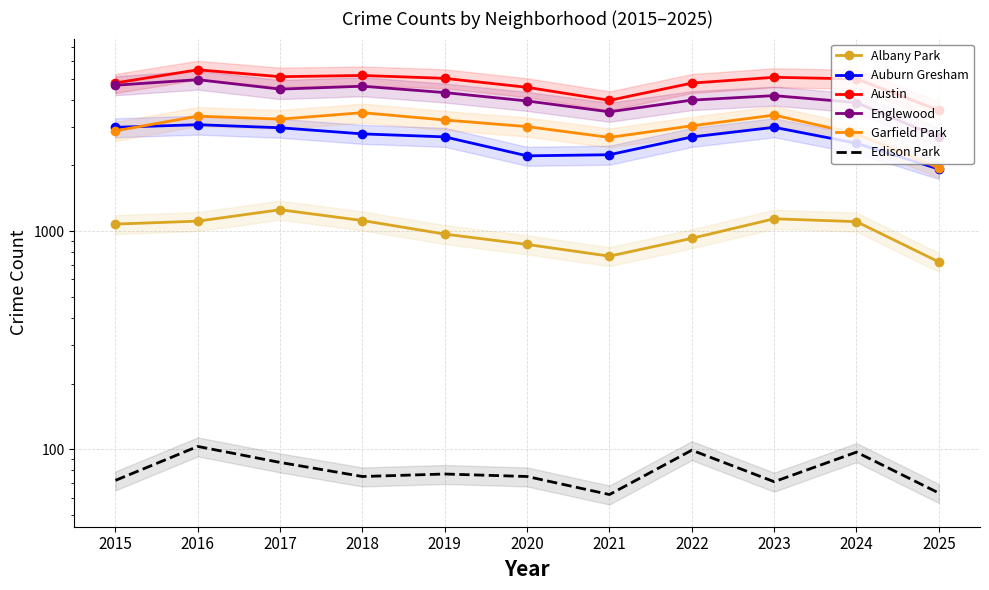

How many data points in Auburn Gresham are less than 2700?

5